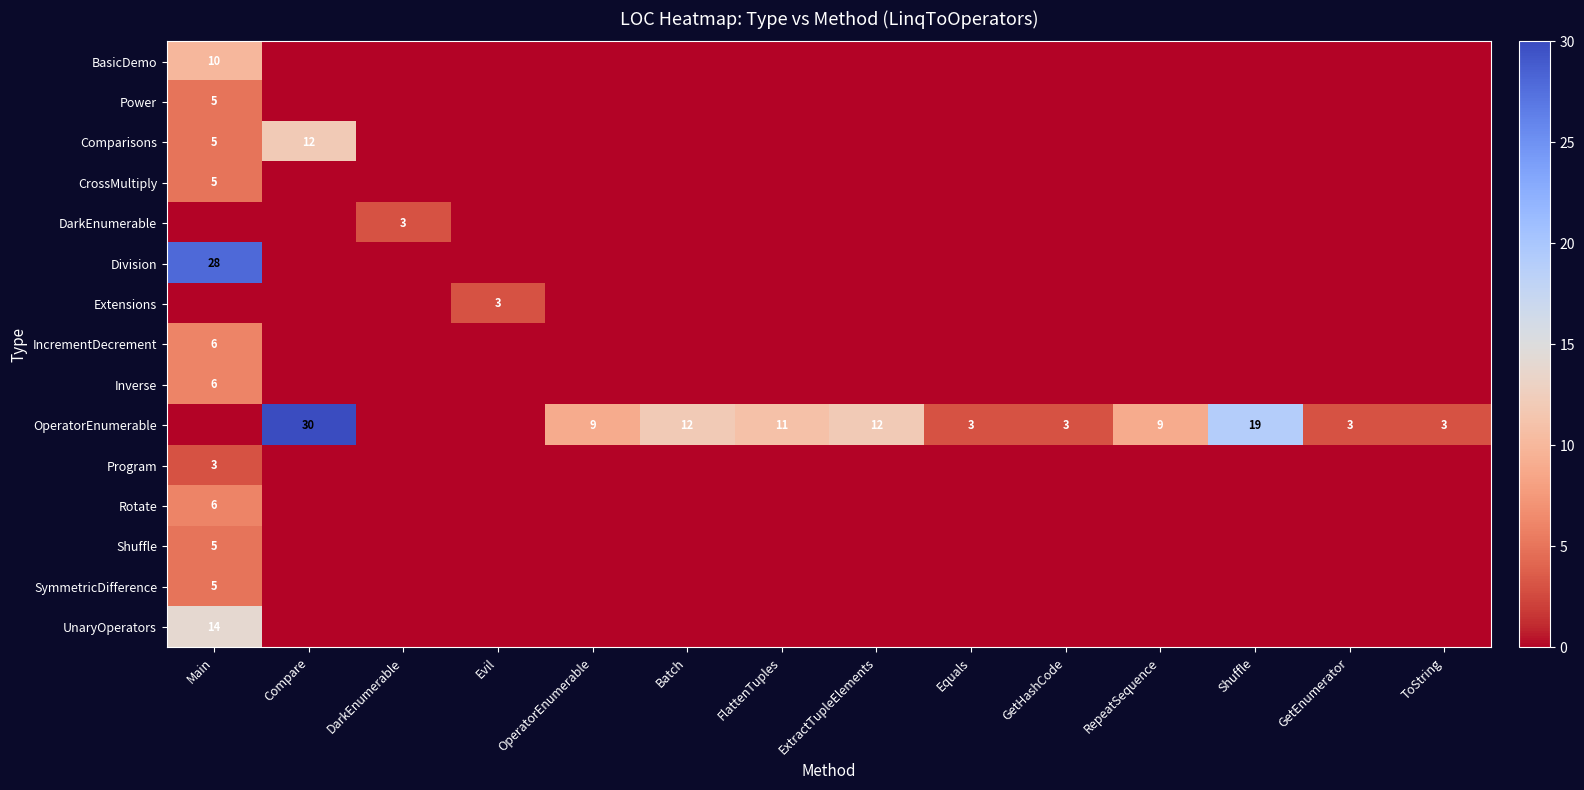

What is the highest value of the Shuffle series?

5